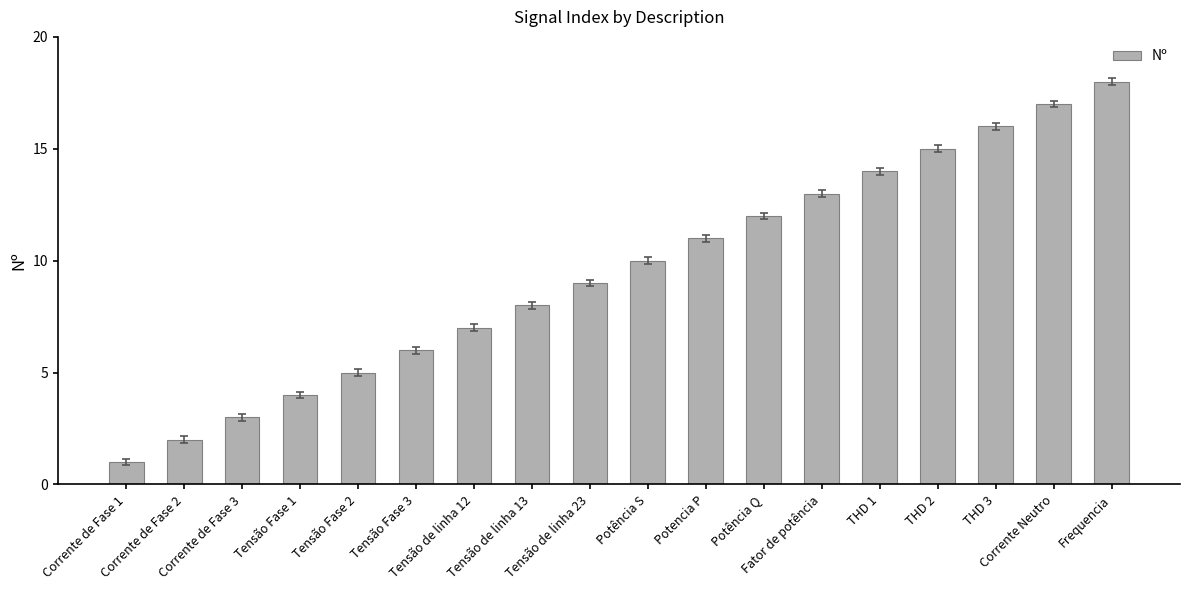

What is the label of the 16th bar from the left?

THD 3